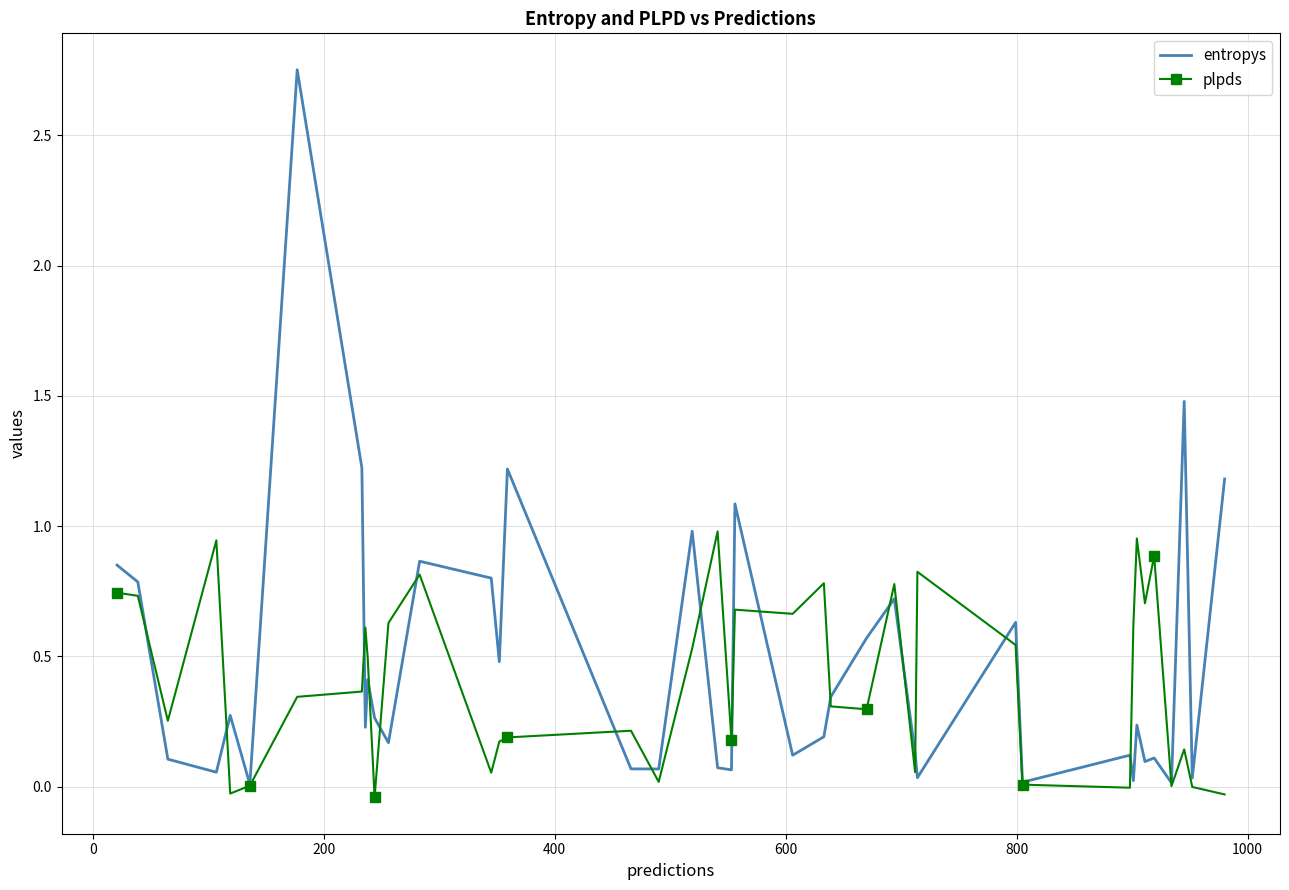

Rank the series by their maximum value, from lowest to highest.

plpds, entropys